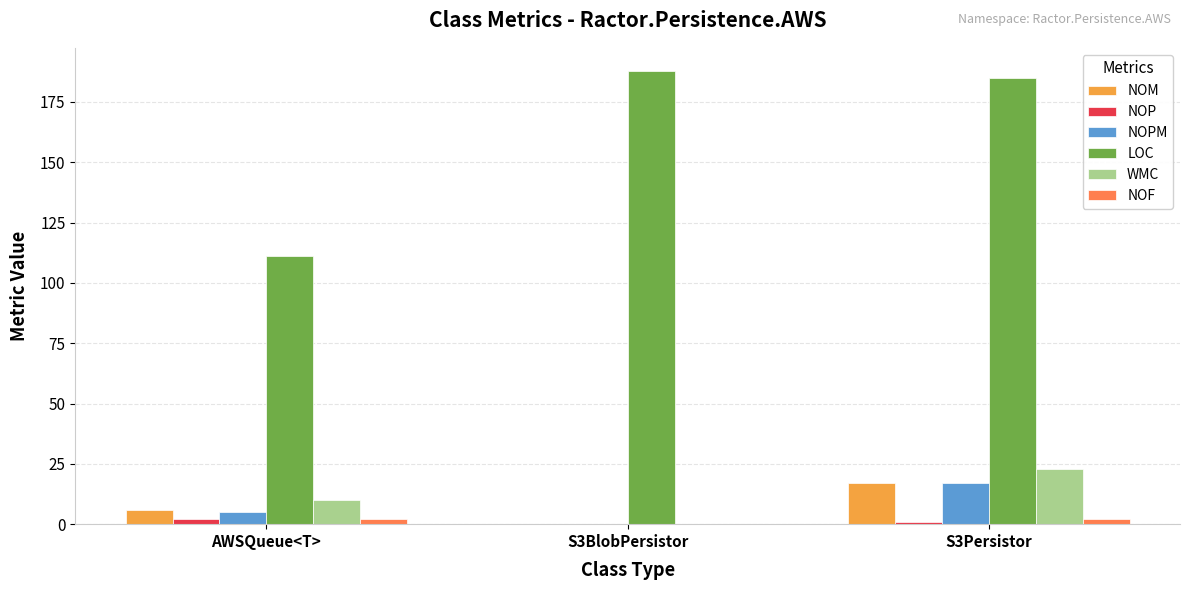

What is the greatest value displayed?

188